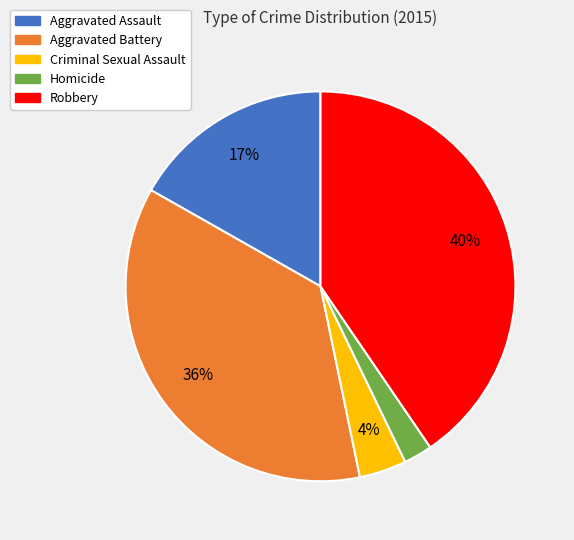

Does Homicide represent more than half of the total?

No